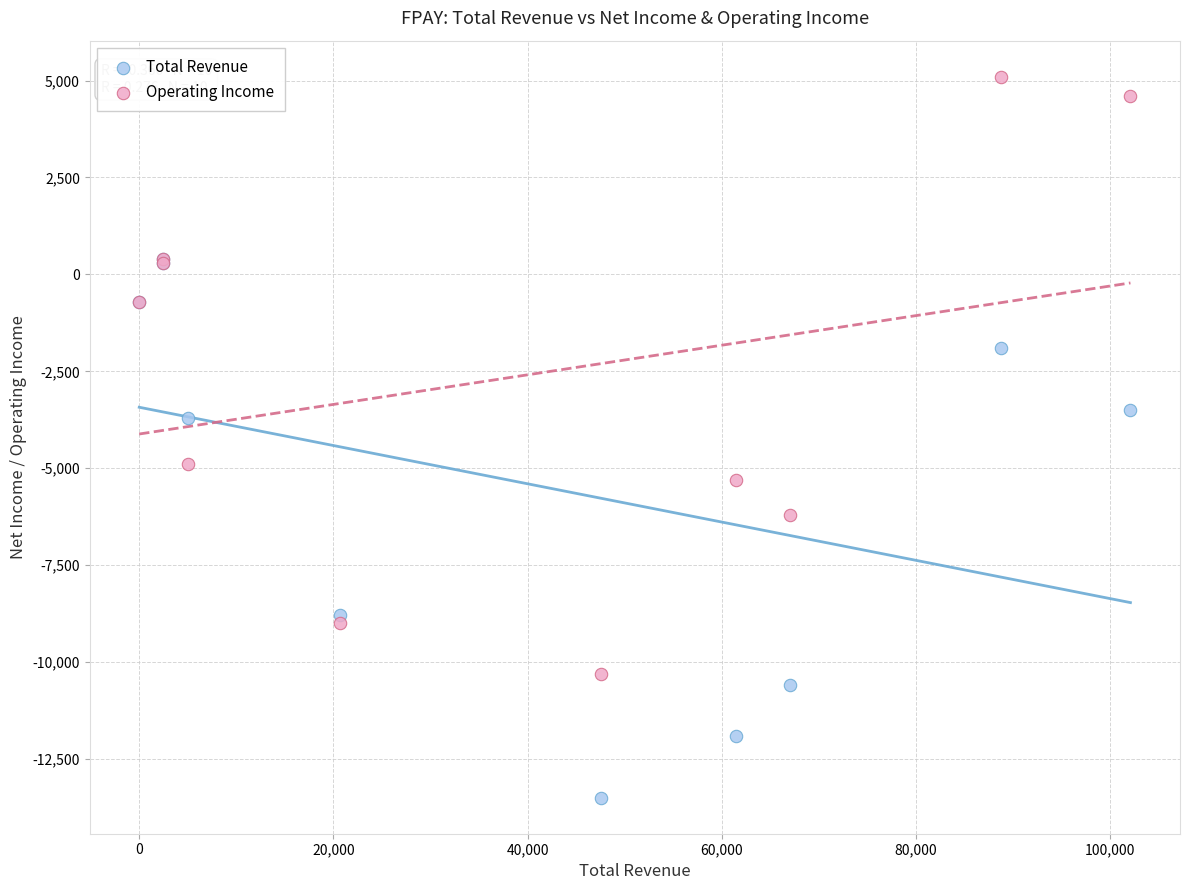

What are all the series names shown in the legend?

Total Revenue, Operating Income